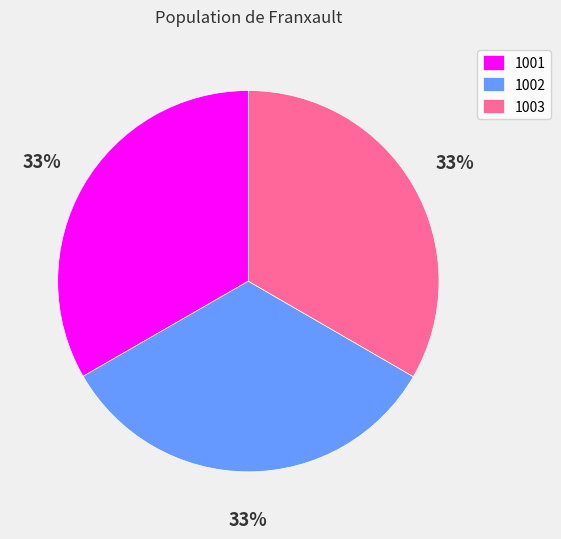

True or false: 1003 accounts for 39% of the total.

False